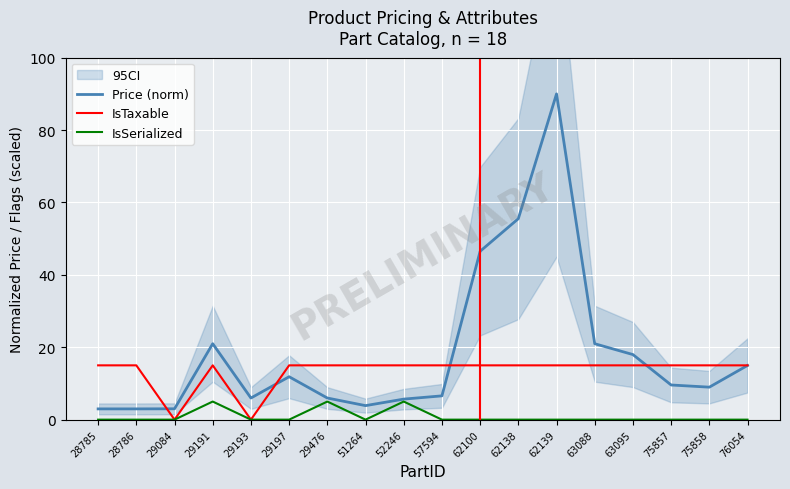

True or false: Price (norm) and IsSerialized cross at least once.

False